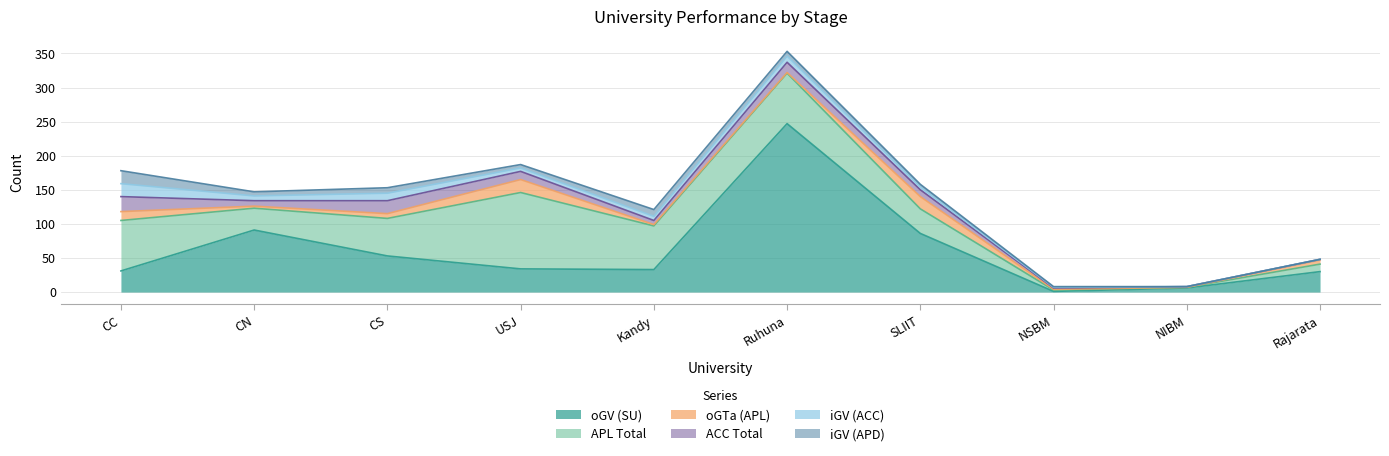

Which has a higher value, NIBM or CS?

CS